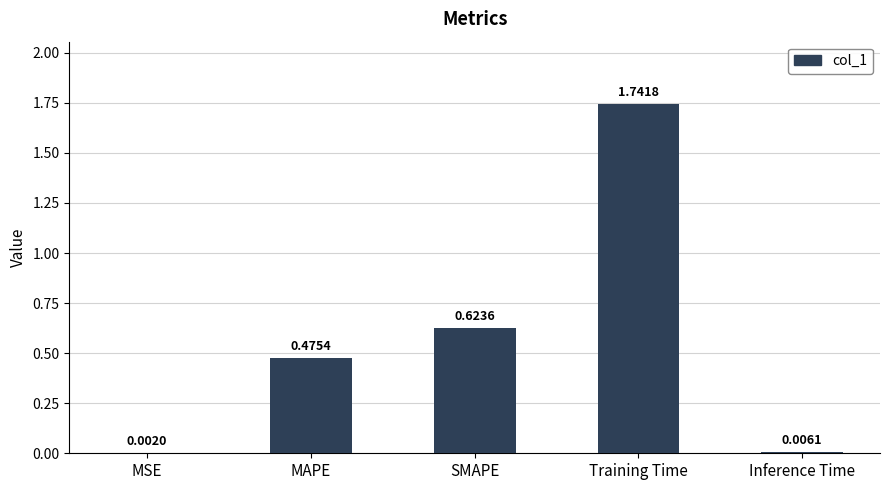

Approximately how many times larger is the value at SMAPE compared to Training Time?

0.4